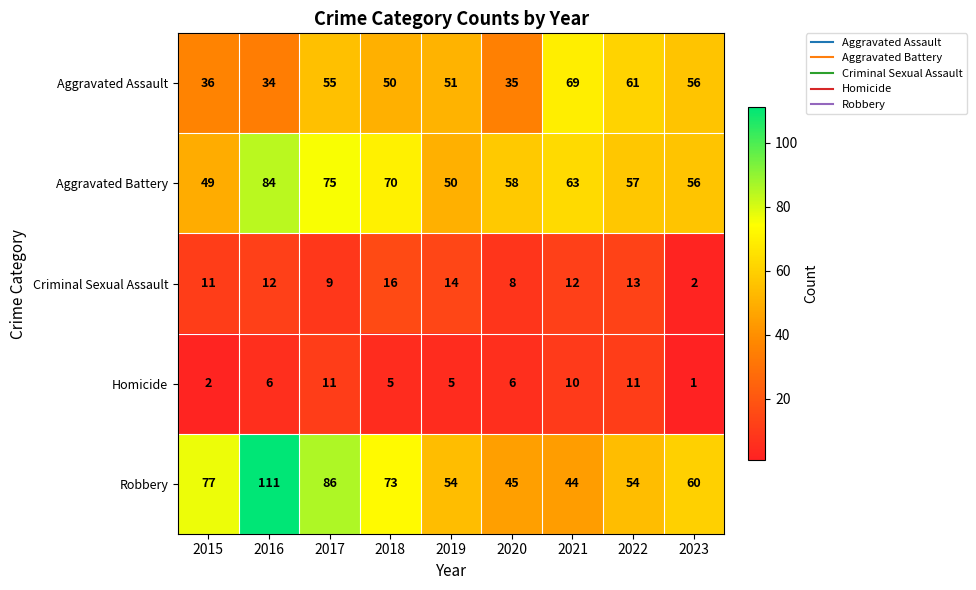

What is the difference between the Aggravated Assault values at 2018 and 2022?

11